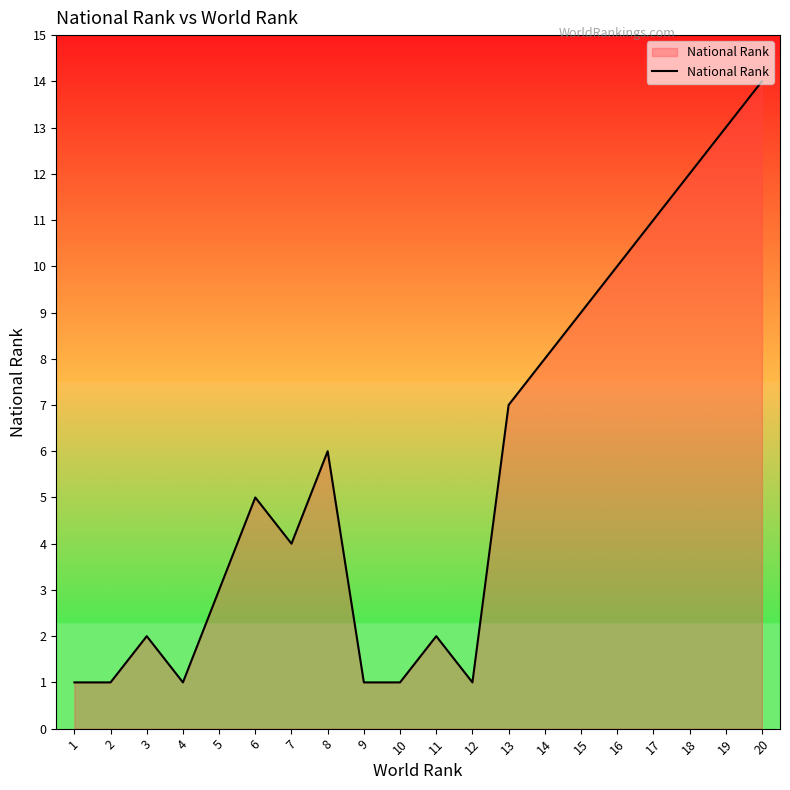

What is the greatest value displayed?

14